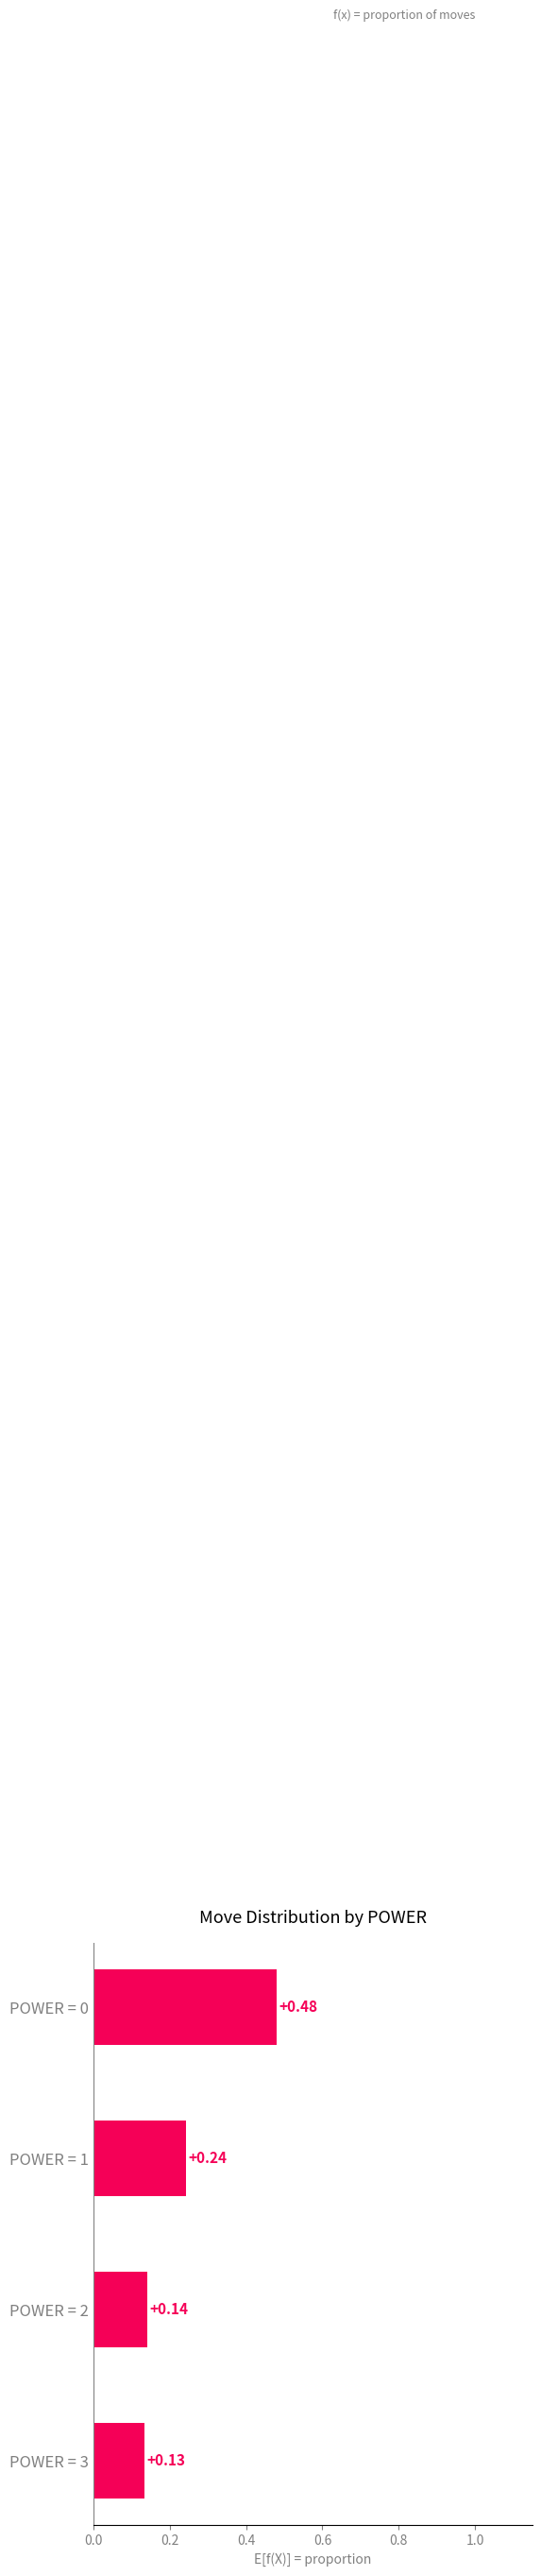

Where is the data nearest to the value 0?

POWER = 3